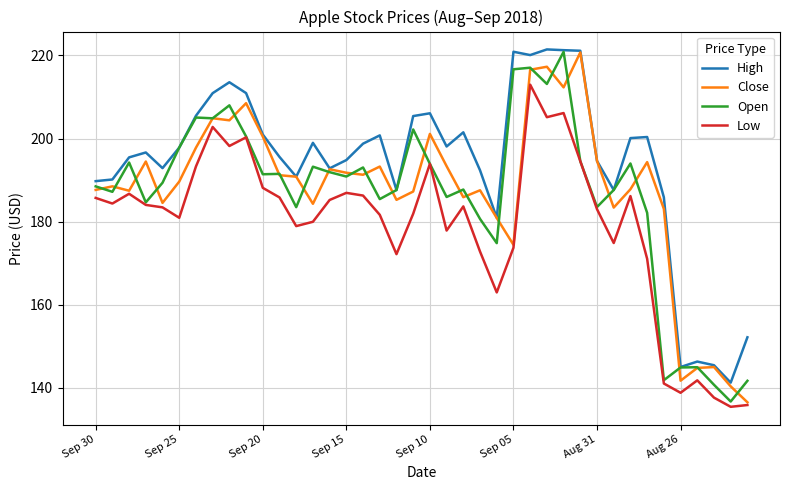

What is the minimum value for High?

141.3